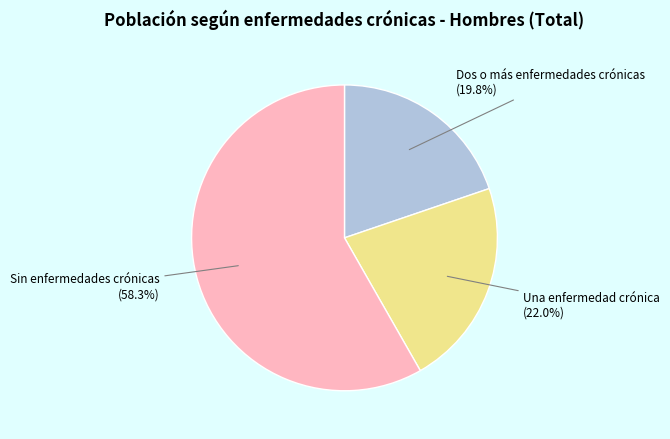

To the nearest percent, what is the difference between the Sin enfermedades crónicas and Una enfermedad crónica slice percentages?

36%